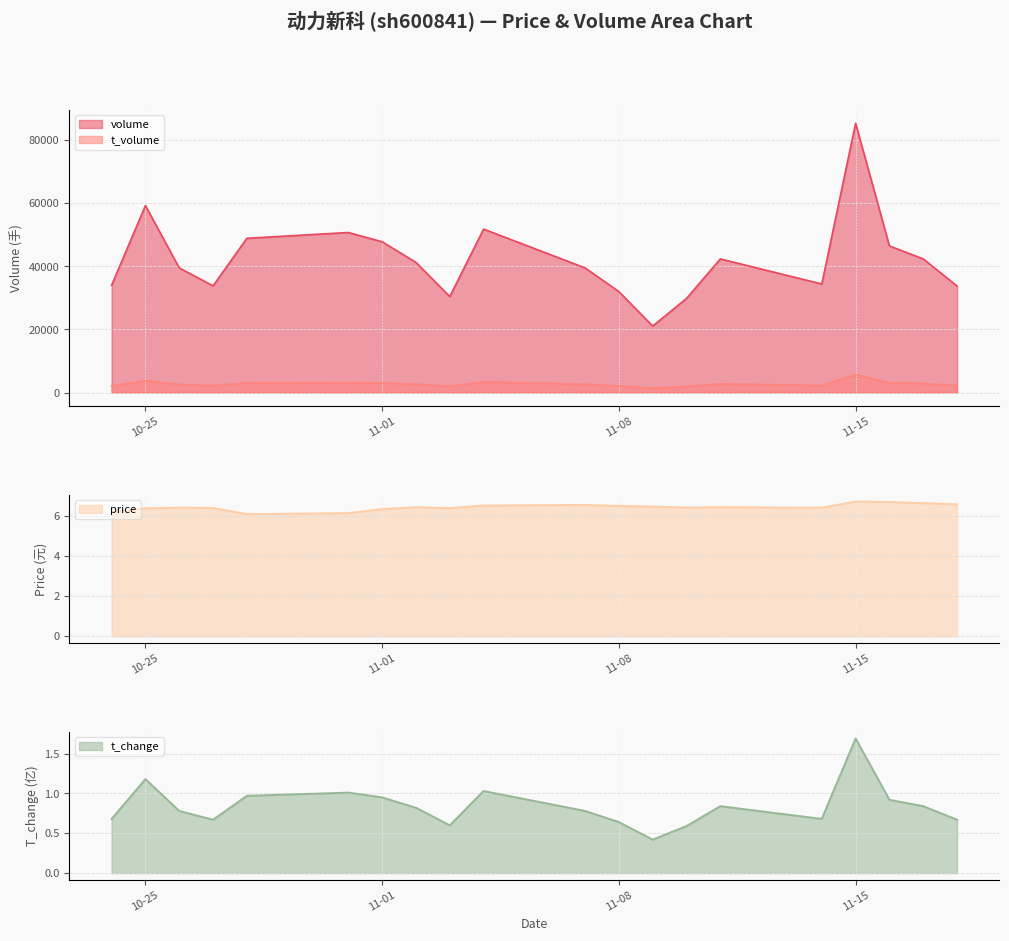

At which category does t_volume reach its first local peak?

10-25